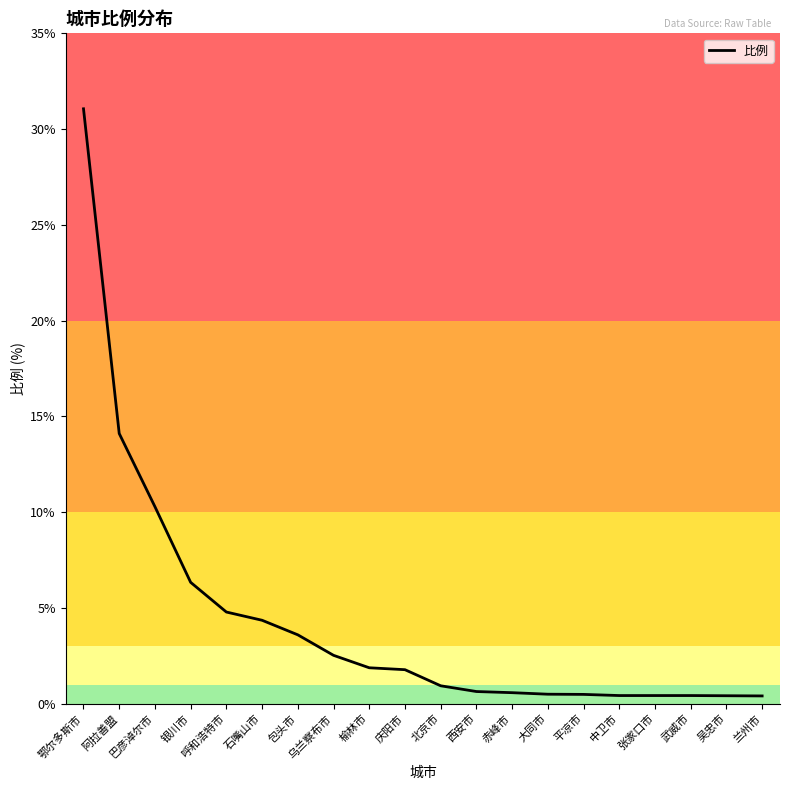

Is it true that the value at 庆阳市 is 1.8?

True